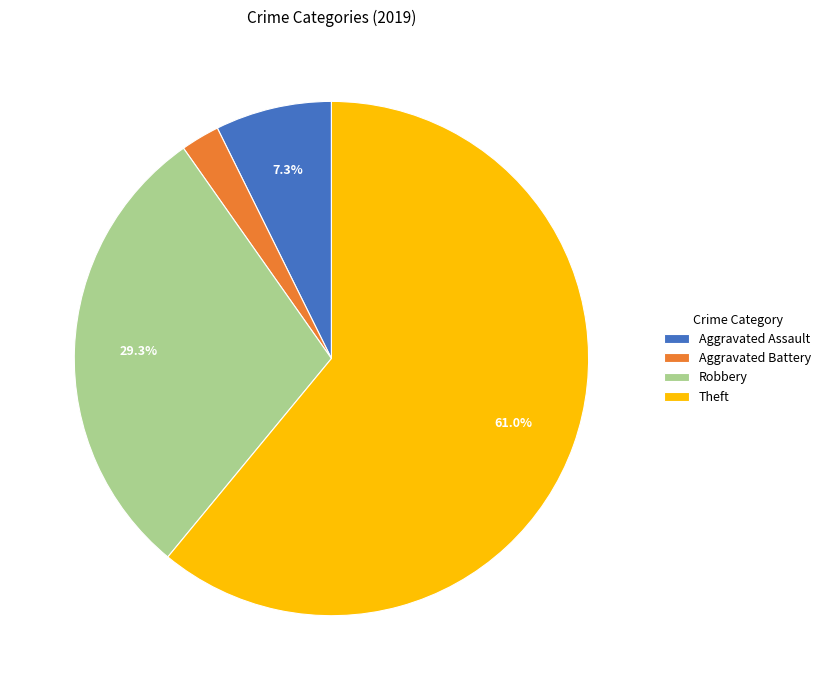

What percentage is the Theft slice, to the nearest percent?

61%